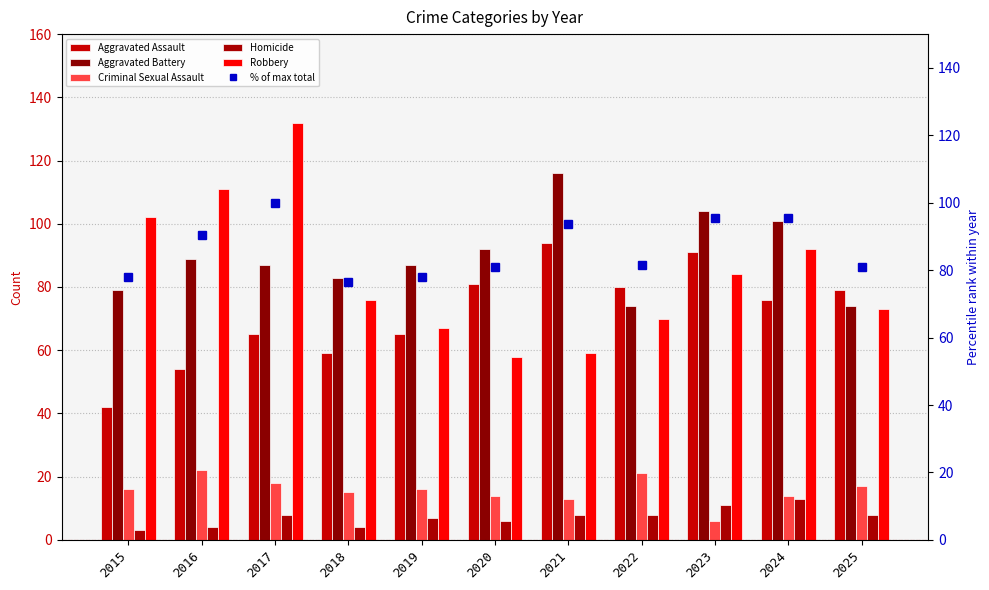

What is the approximate value of Homicide at 2015?

3.0